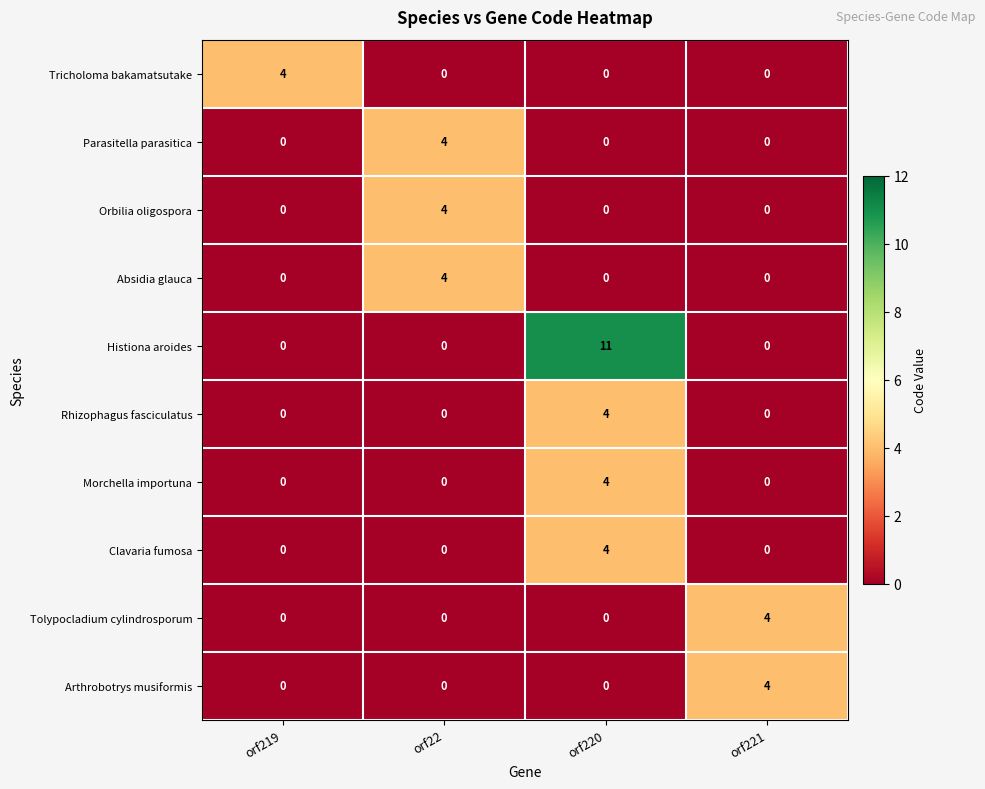

At how many categories does at least one series exceed 1?

4